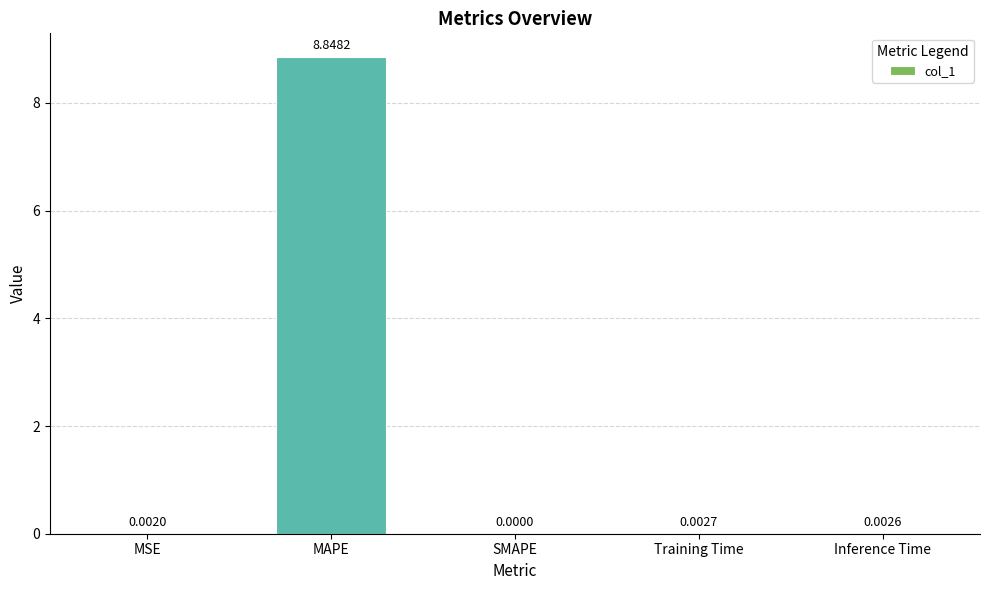

What is the sum of all values?

8.9